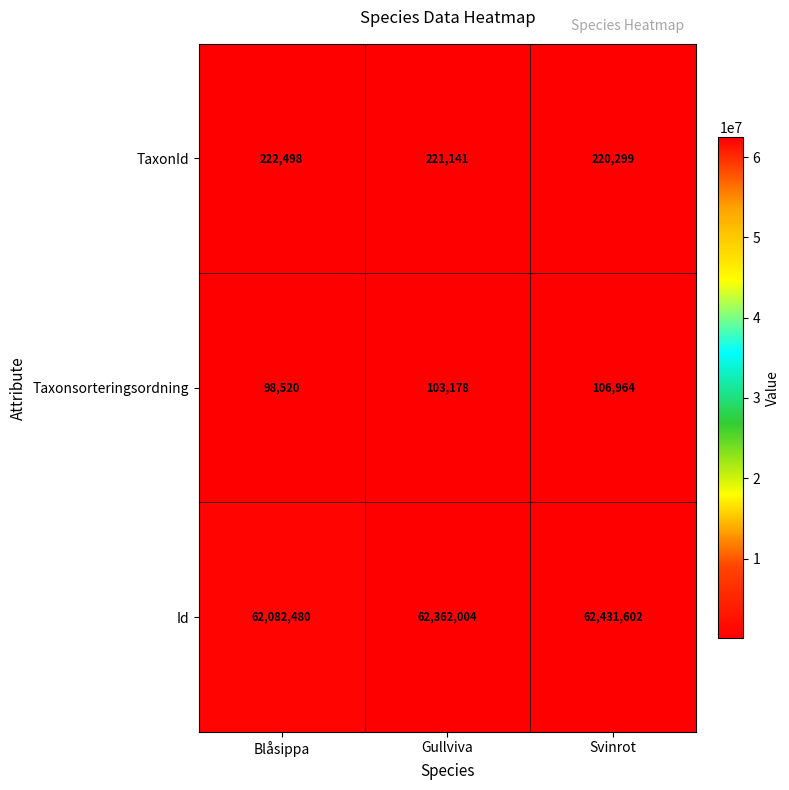

What is the difference between the maximum and minimum values in the Taxonsorteringsordning series?

8444